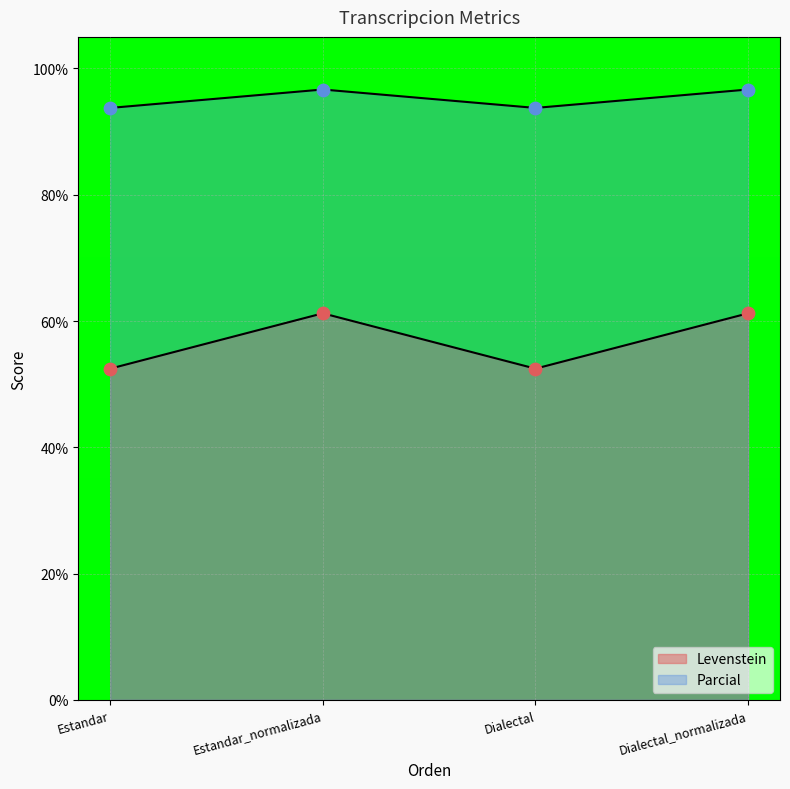

What are all the series names shown in the legend?

Levenstein, Parcial